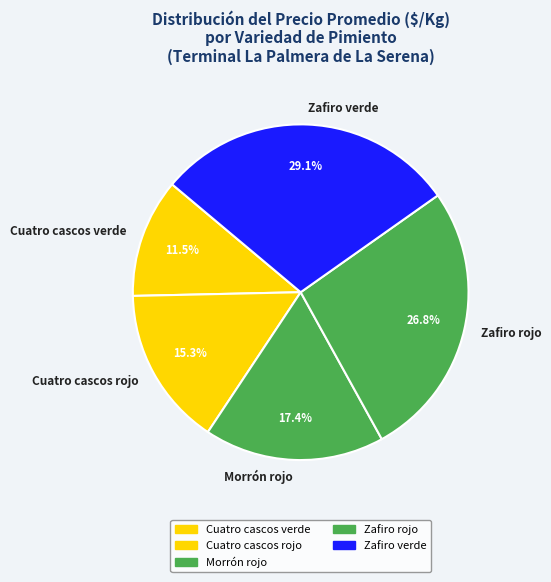

Rank the categories by value from highest to lowest.

Zafiro verde, Zafiro rojo, Morrón rojo, Cuatro cascos rojo, Cuatro cascos verde